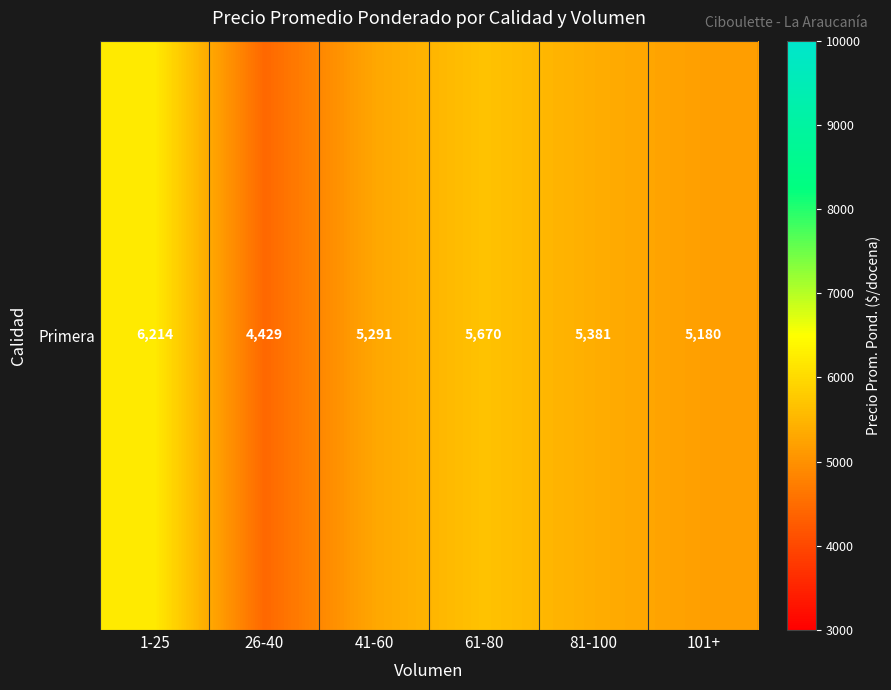

How many values exceed 5381?

2